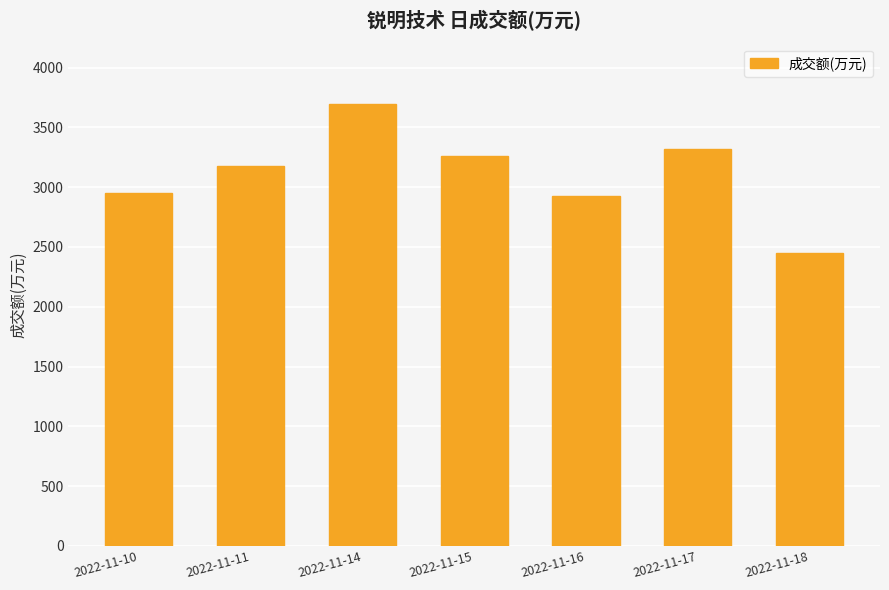

How many bars are there in total?

7